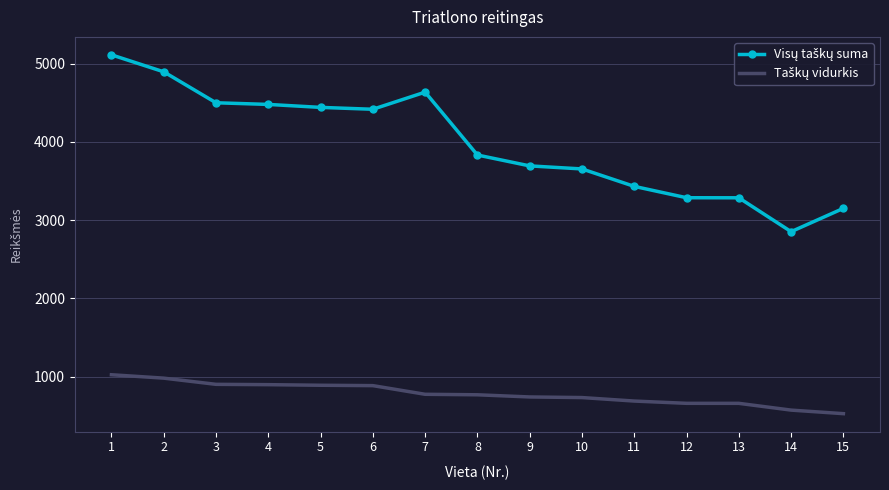

At which category is the sum across all series the highest?

1